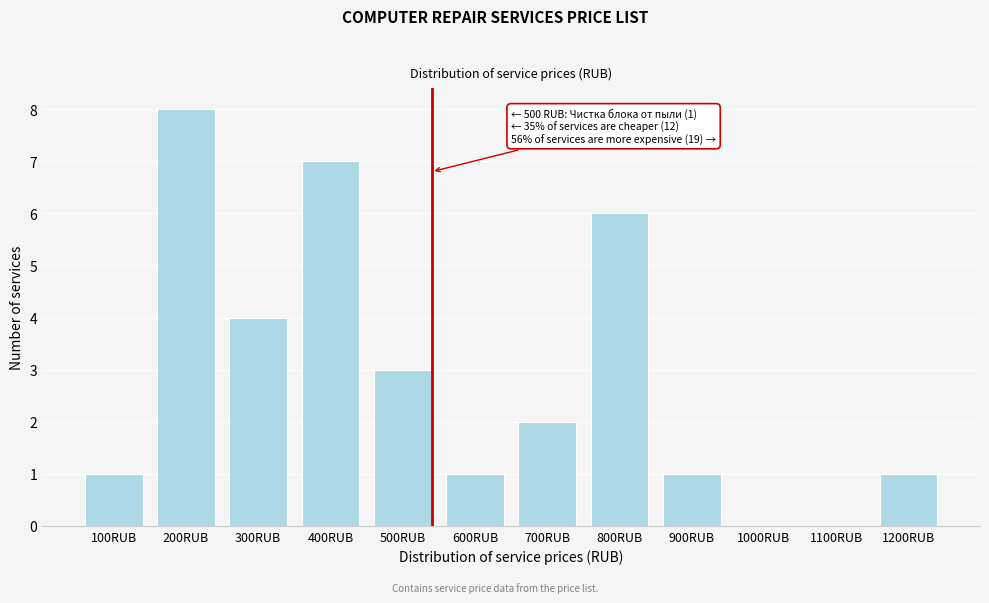

Reading left to right, list all the values displayed in this chart.

100RUB=1	200RUB=8	300RUB=4	400RUB=7	500RUB=3	600RUB=1	700RUB=2	800RUB=6	900RUB=1	1000RUB=0	1100RUB=0	1200RUB=1